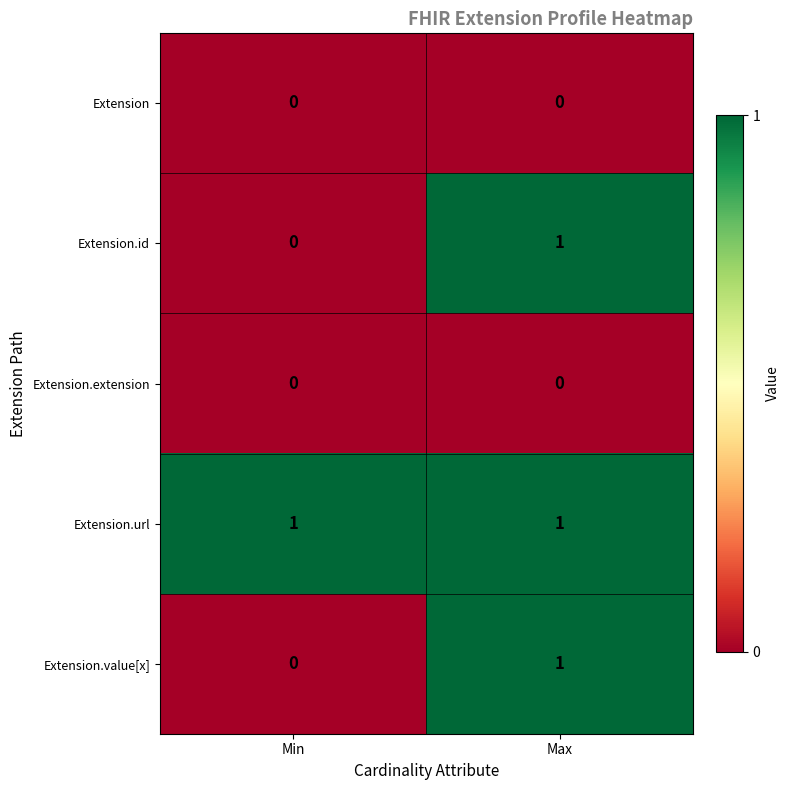

What is the total value across all series at Max?

3